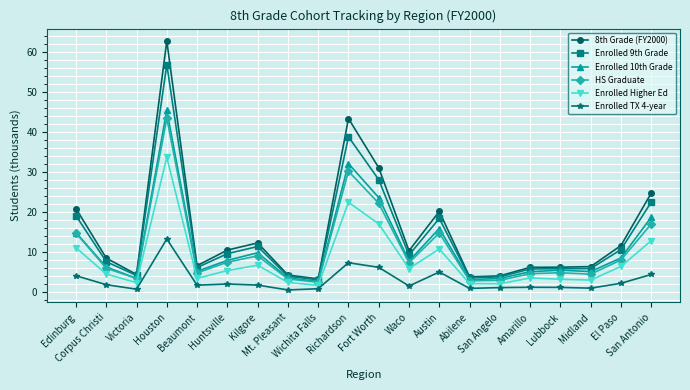

How many distinct data groups are displayed?

6